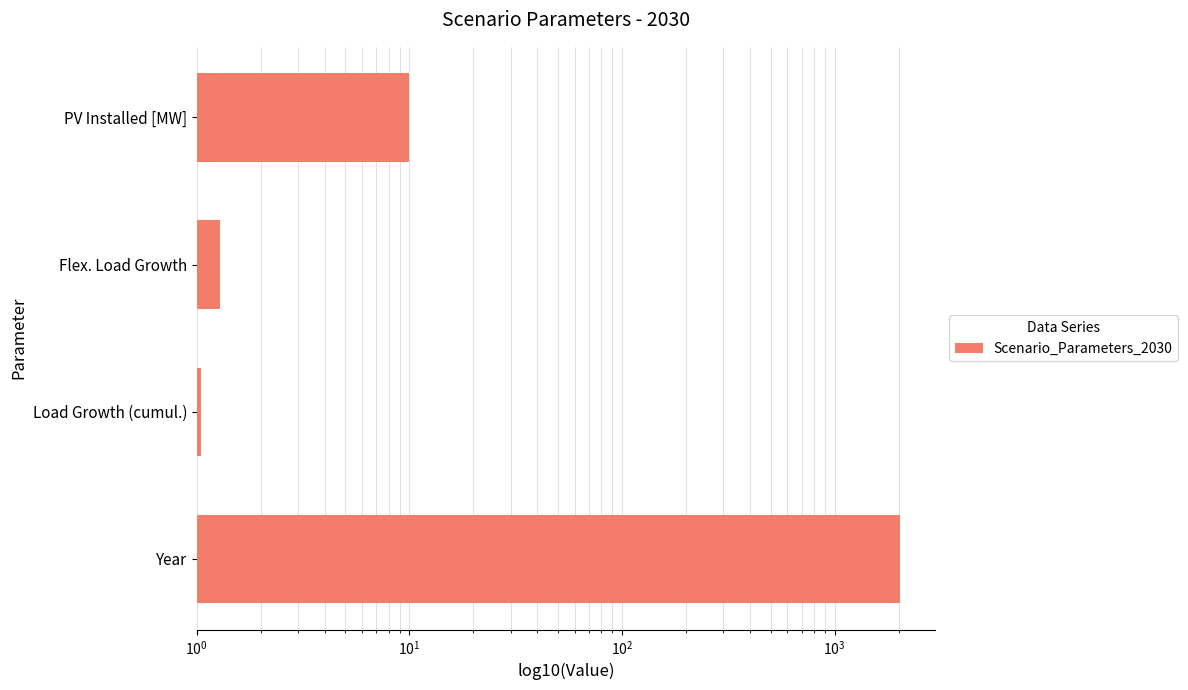

The value at Load Growth (cumul.) is 1.1. True or false?

True